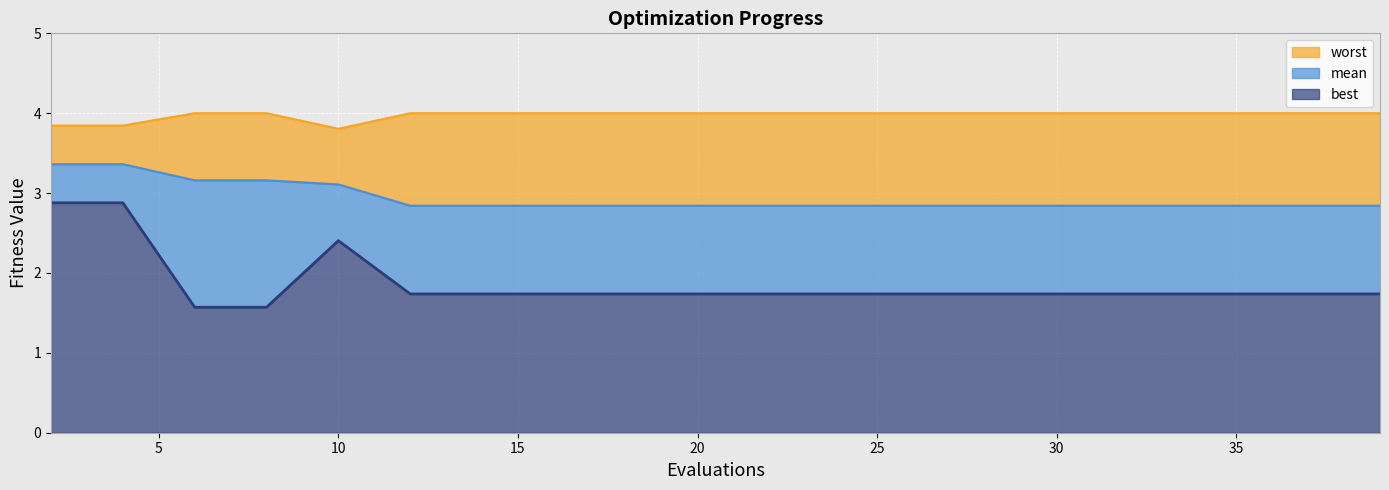

Where is best nearest to the value 2?

12